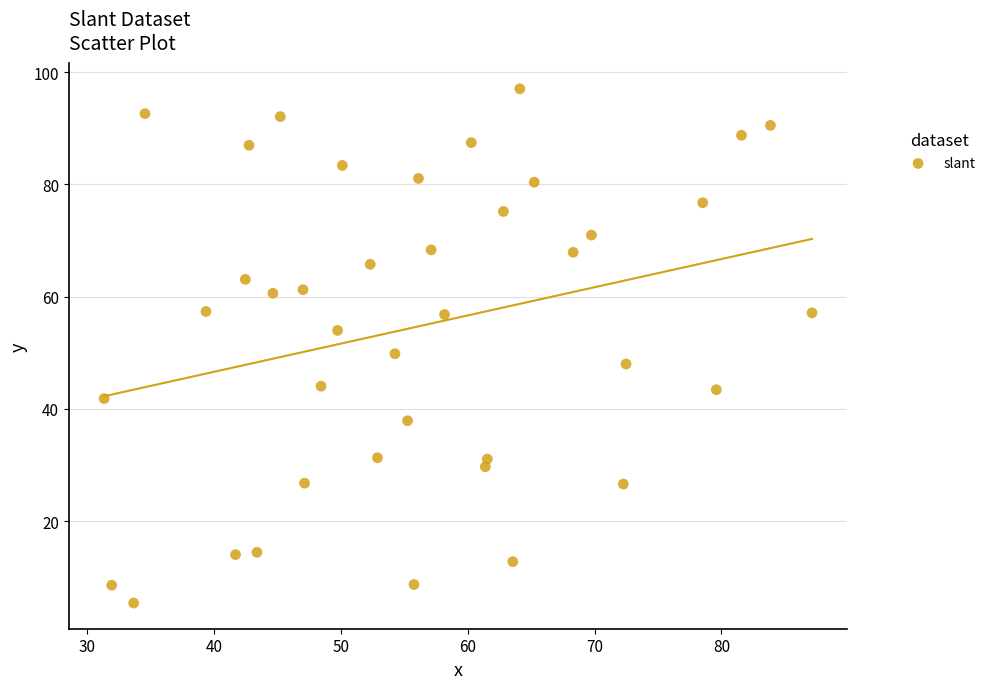

What Y value in the scatter plot is closest to 51?

49.8